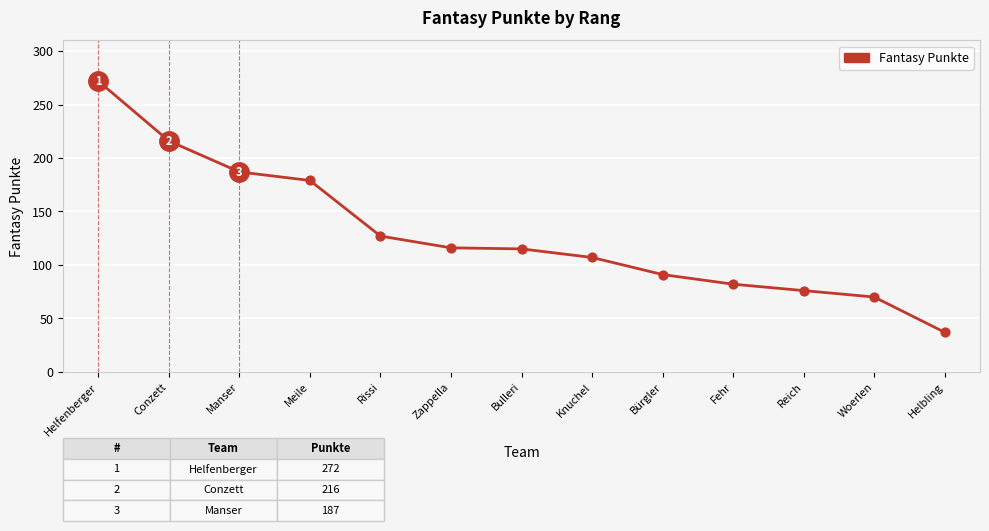

Which has a higher value, Bulleri or Manser?

Manser